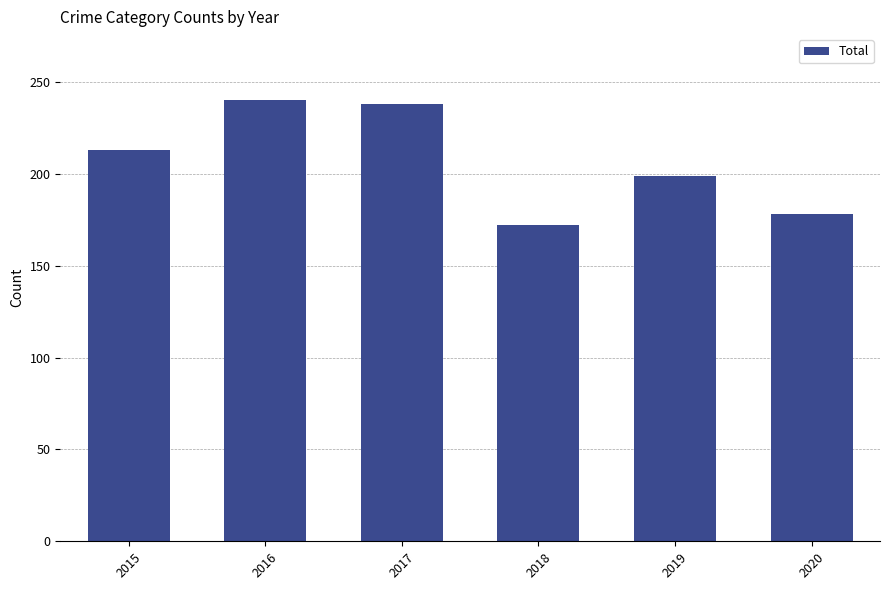

What is the sum of the values at 2018 and 2020?

350